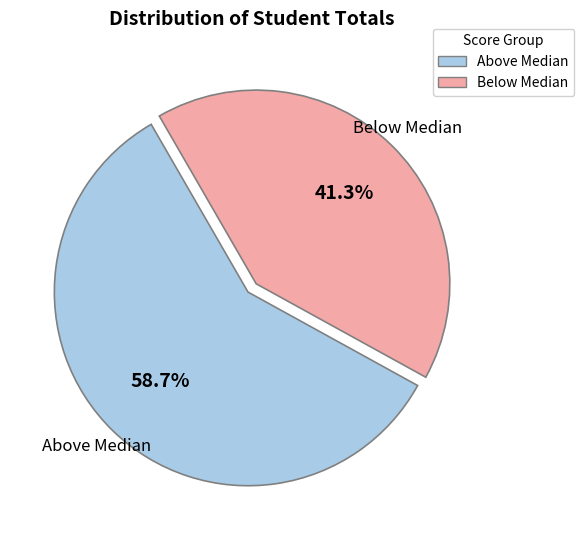

Does any single category account for the majority?

Yes